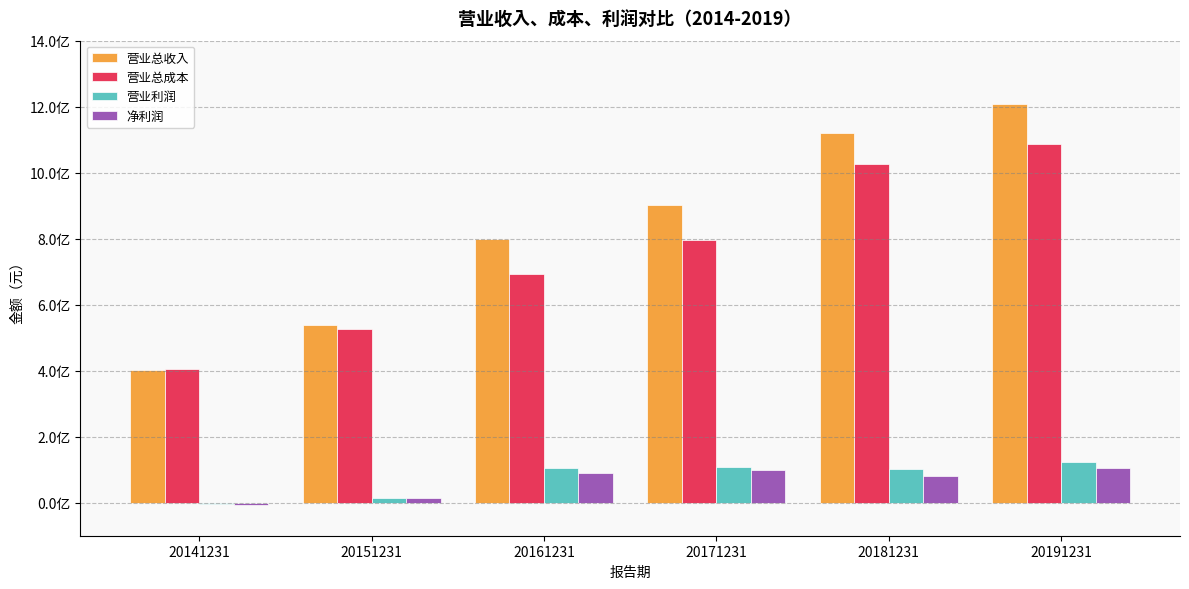

What is the value of the 营业总成本 bar at the 4th from the left?

796380258.3